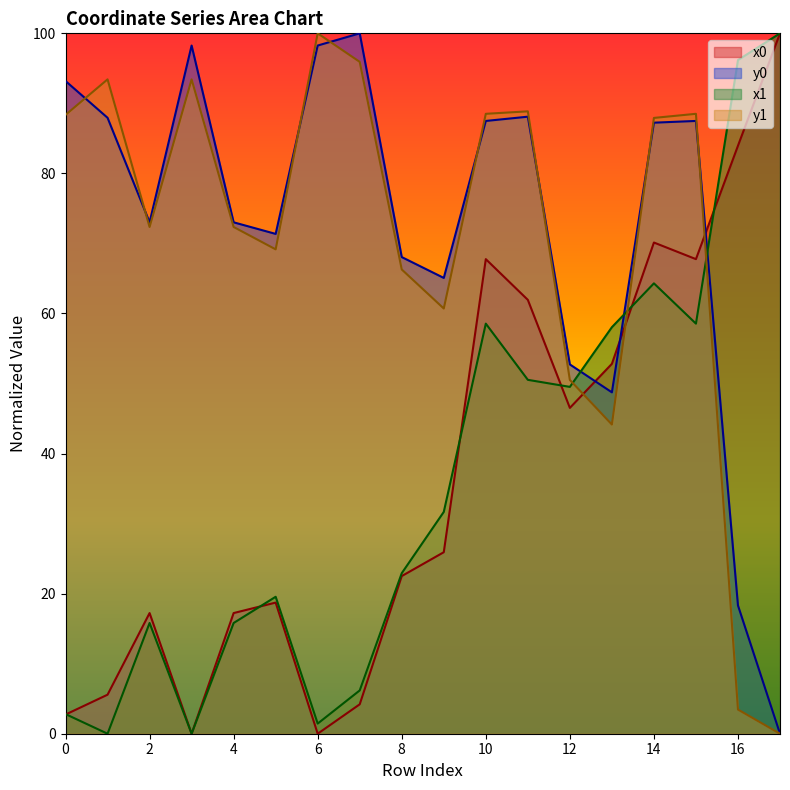

Is it true that x1 equals 86.8 at 10?

False